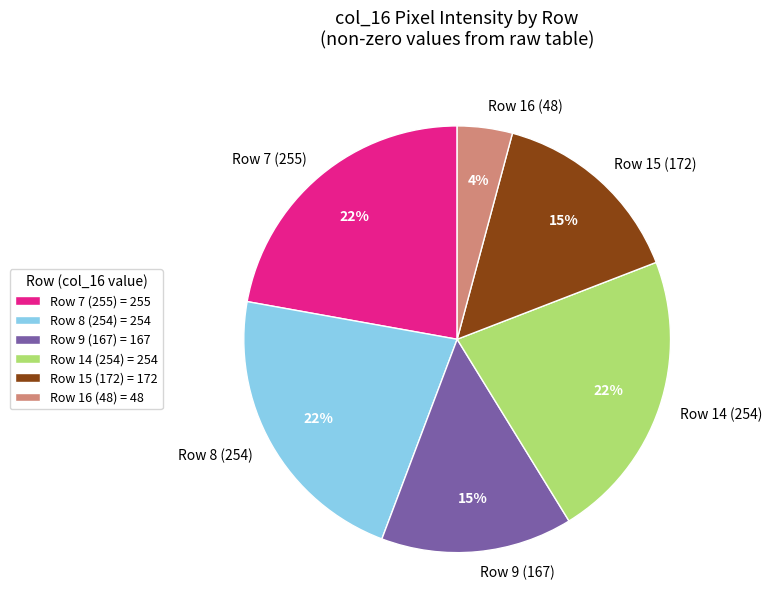

Count the number of slices in the pie.

6